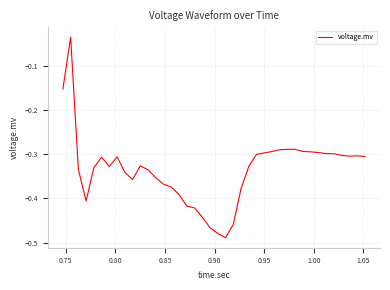

What is the difference between the maximum and minimum values?

0.5